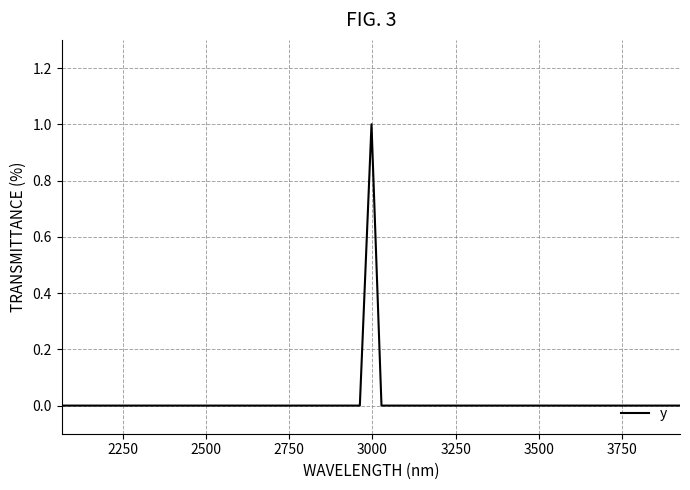

Reading left to right, transcribe all the data shown in this chart.

0	0	0	0	0	0	0	0	0	0	0	0	0	0	0	0	0	0	0	0	0	0	1	0	0	0	0	0	0	0	0	0	0	0	0	0	0	0	0	0